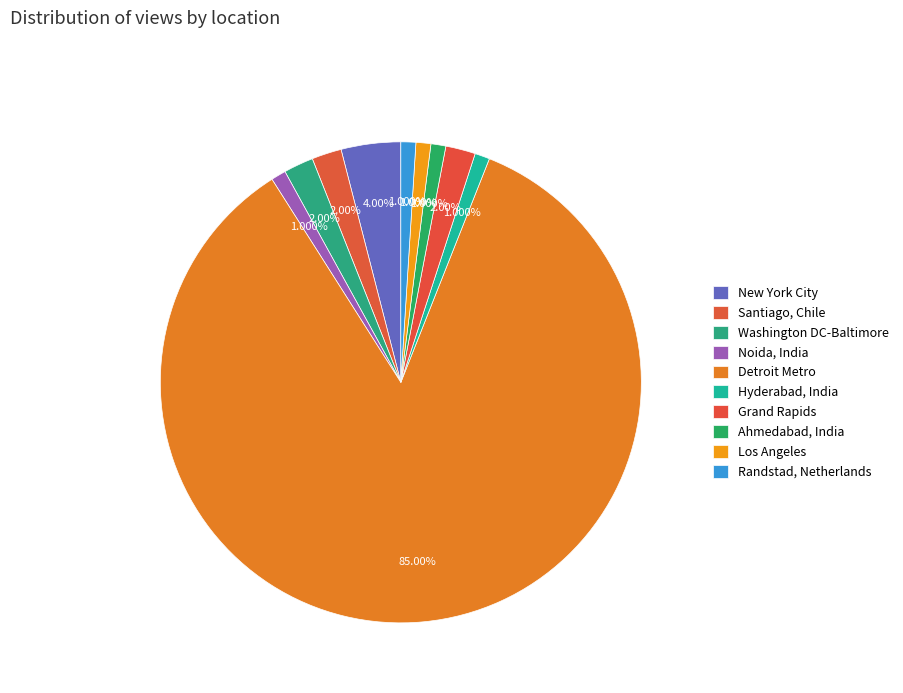

How many segments does this pie chart have?

10